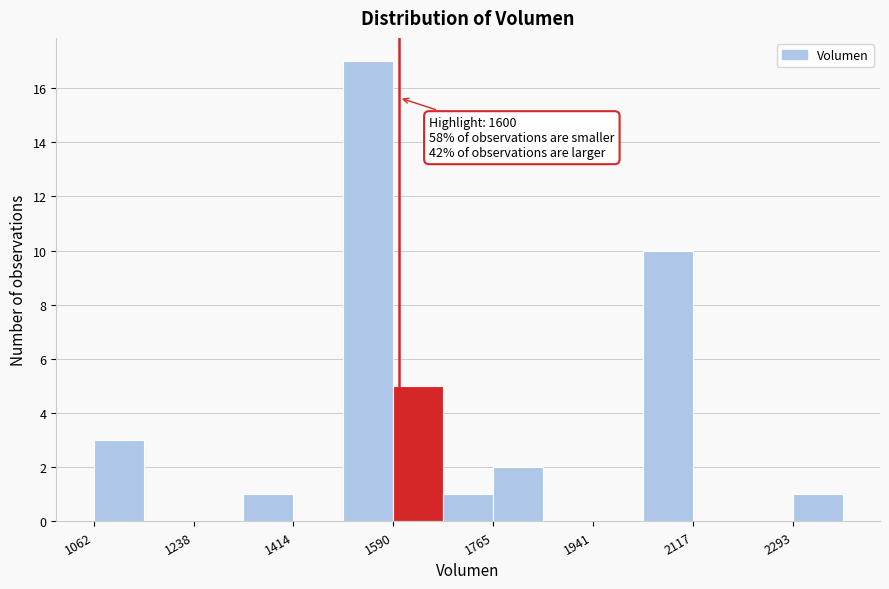

Which range on the x-axis has the tallest bar?

1500 to 1580